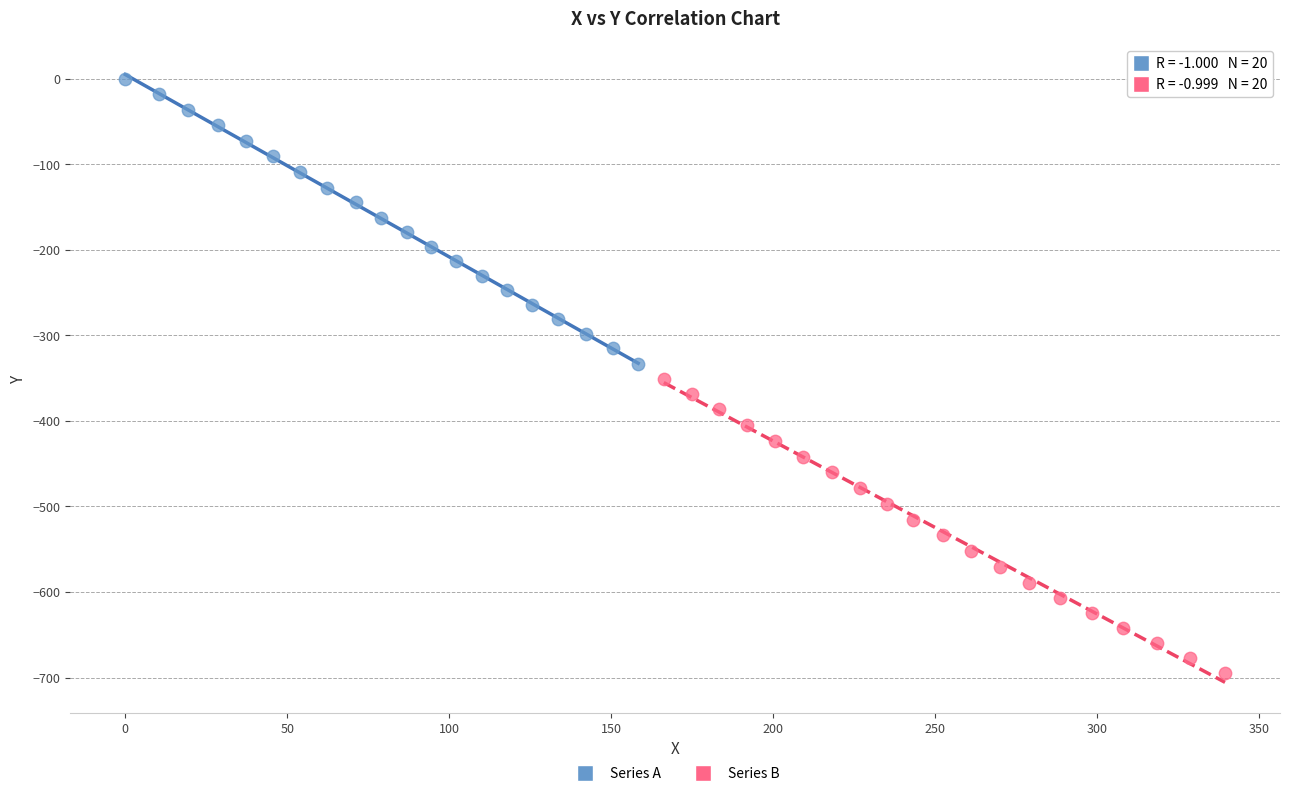

Which series contains the lowest Y value?

Series B